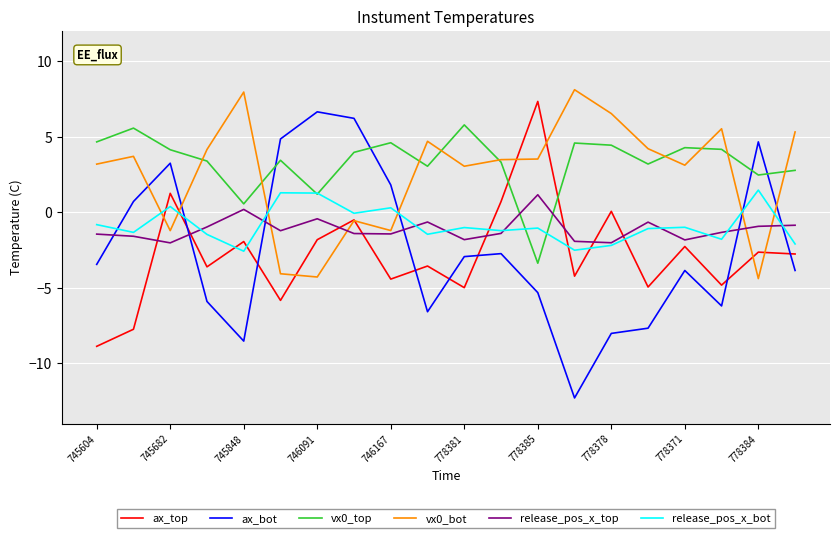

True or false: ax_top and release_pos_x_bot intersect in this chart.

True